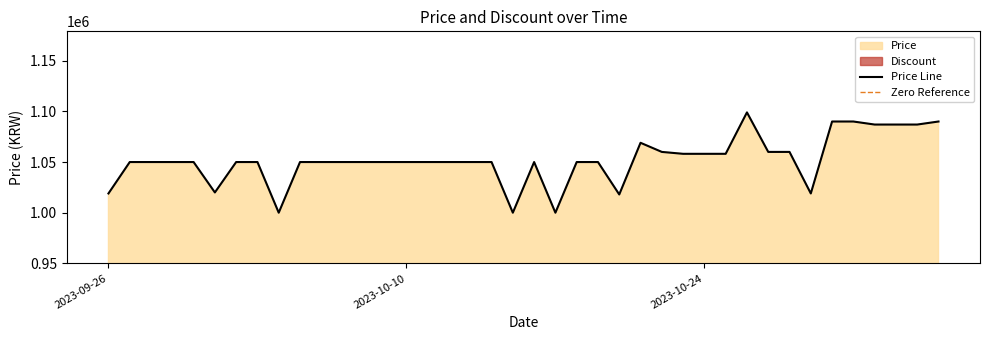

How many lines are shown in the chart?

1